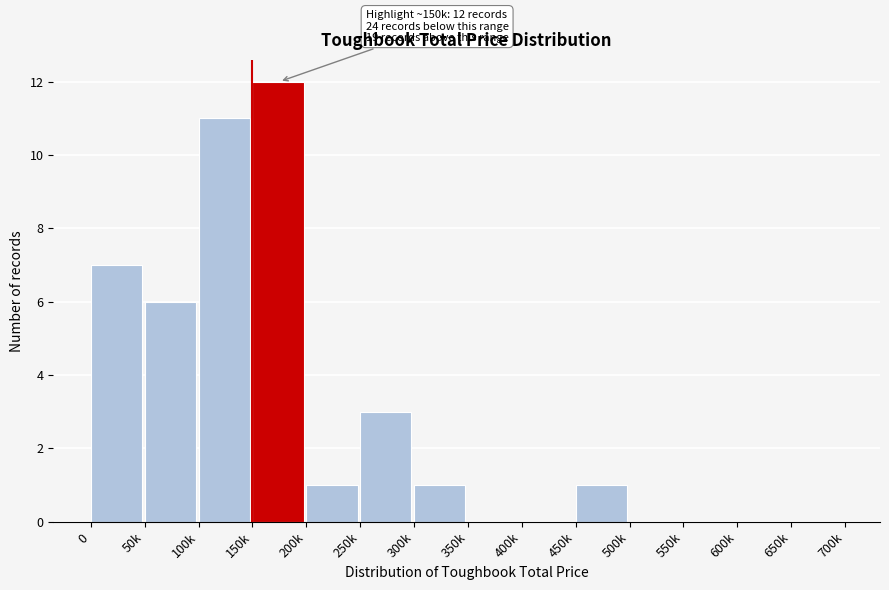

Reading left to right, transcribe all the data shown in this chart.

0=7	50k=6	100k=11	150k=12	200k=1	250k=3	300k=1	350k=0	400k=0	450k=1	500k=0	550k=0	600k=0	650k=0